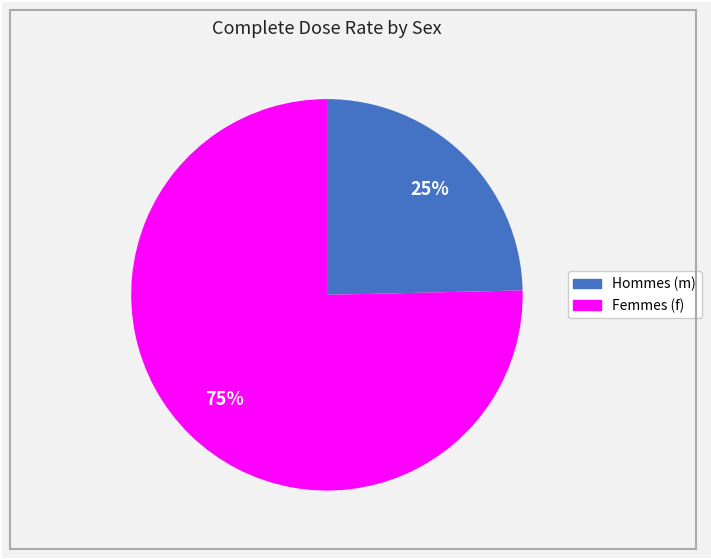

To the nearest percent, what percentage of the pie is Femmes (f)?

75%